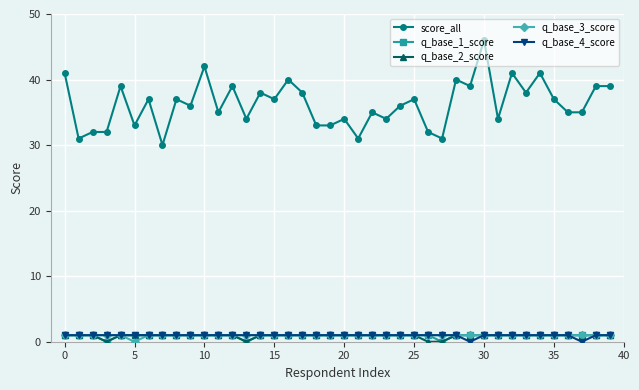

True or false: score_all has more than 1 points higher than both neighbors.

True